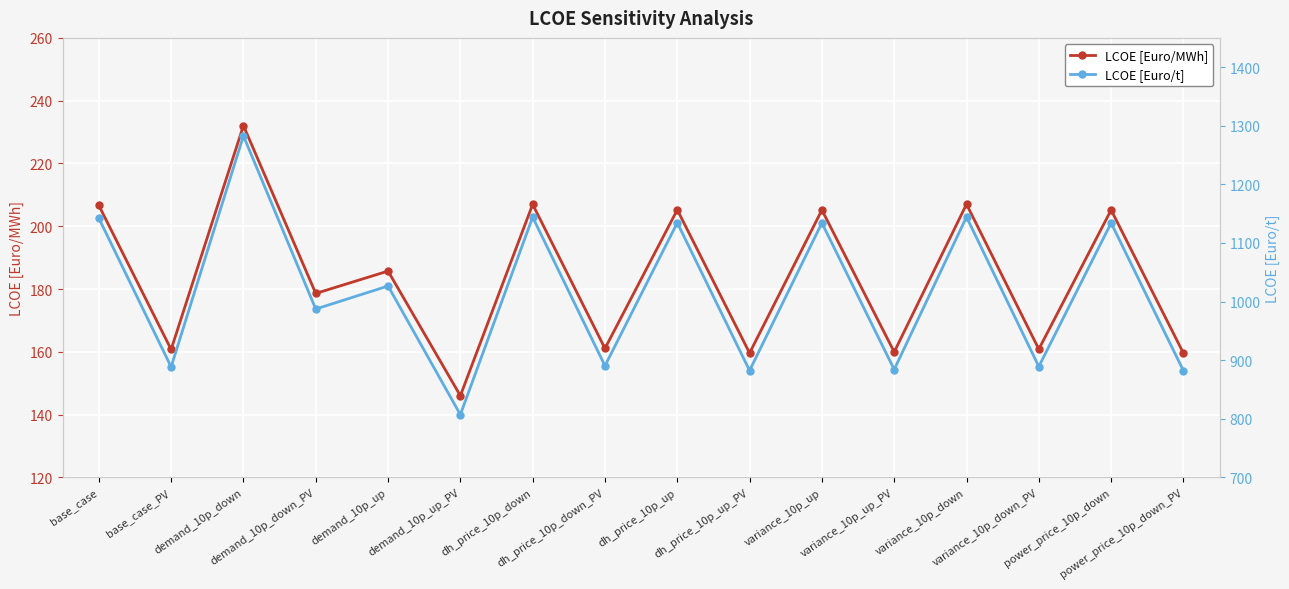

What is the sum of the LCOE [Euro/t] values at dh_price_10p_down and variance_10p_up_PV?

2028.1